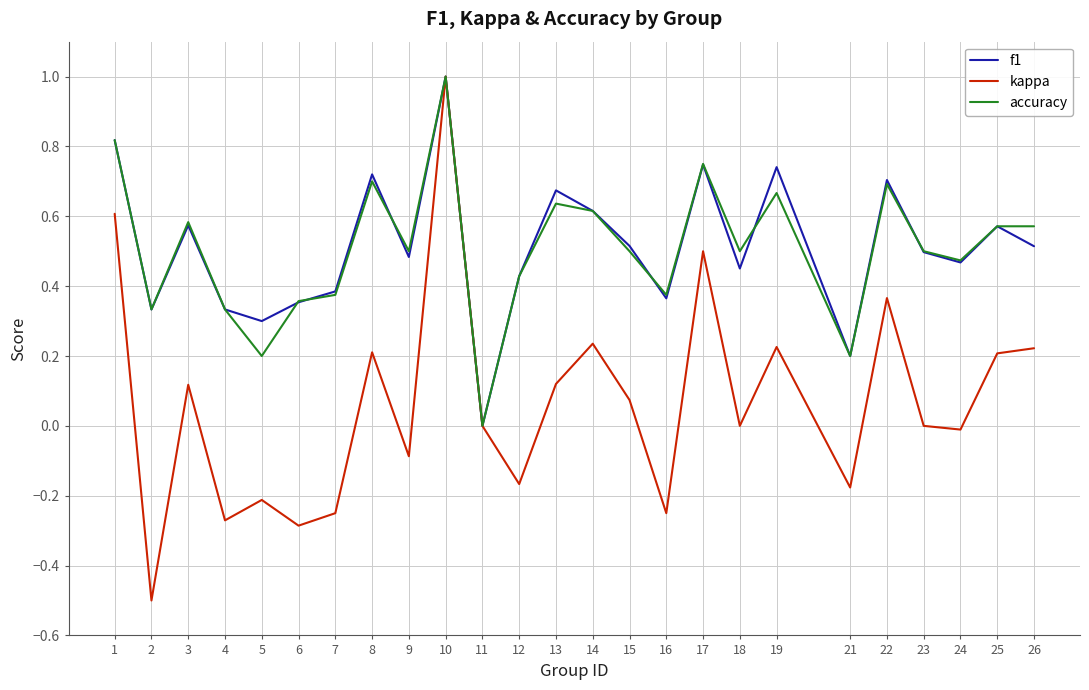

What is the minimum value shown in the chart?

-0.5